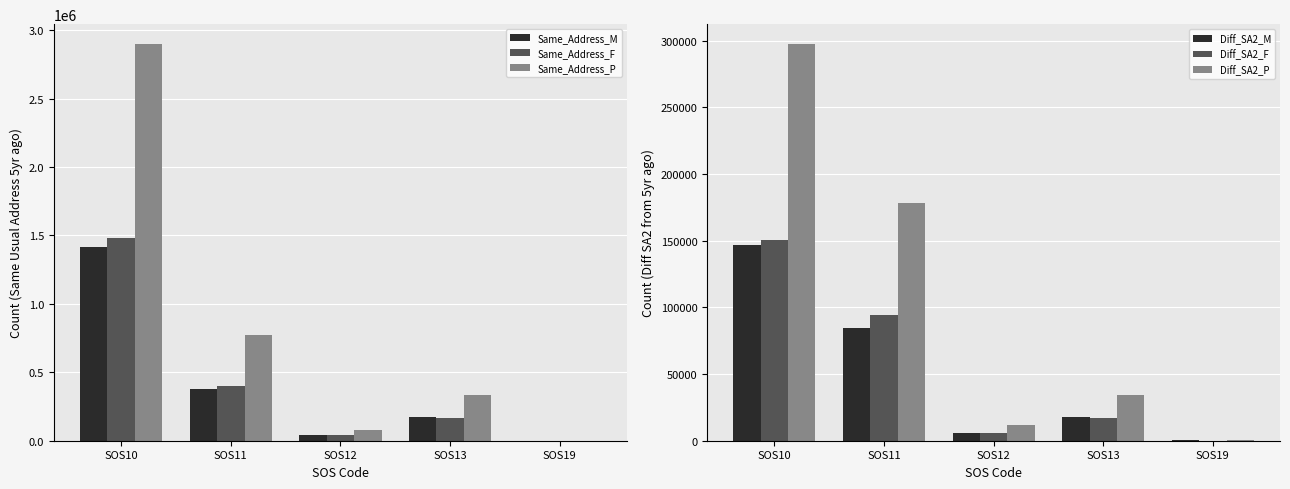

What is the total value across all series at SOS19?

3134